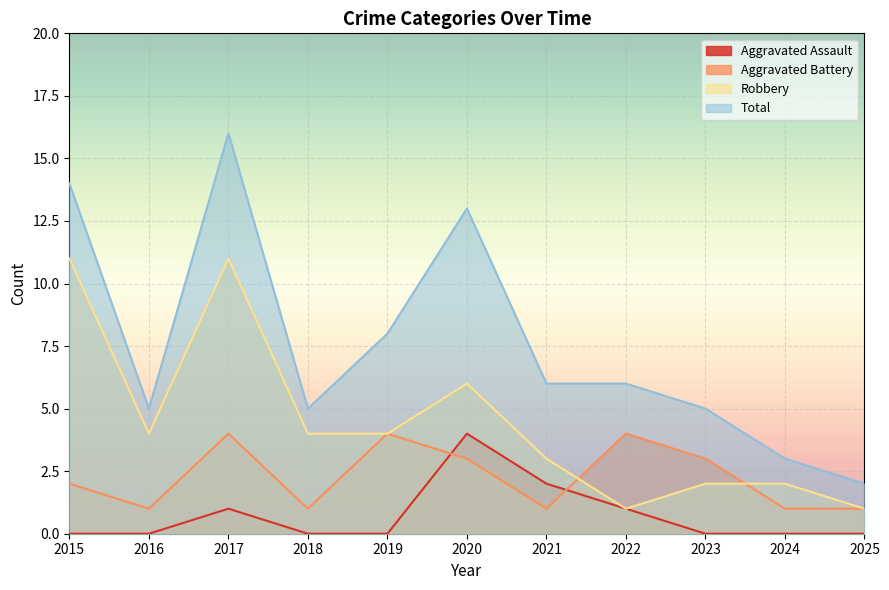

Rank the series by their maximum value, from highest to lowest.

Total, Robbery, Aggravated Assault, Aggravated Battery